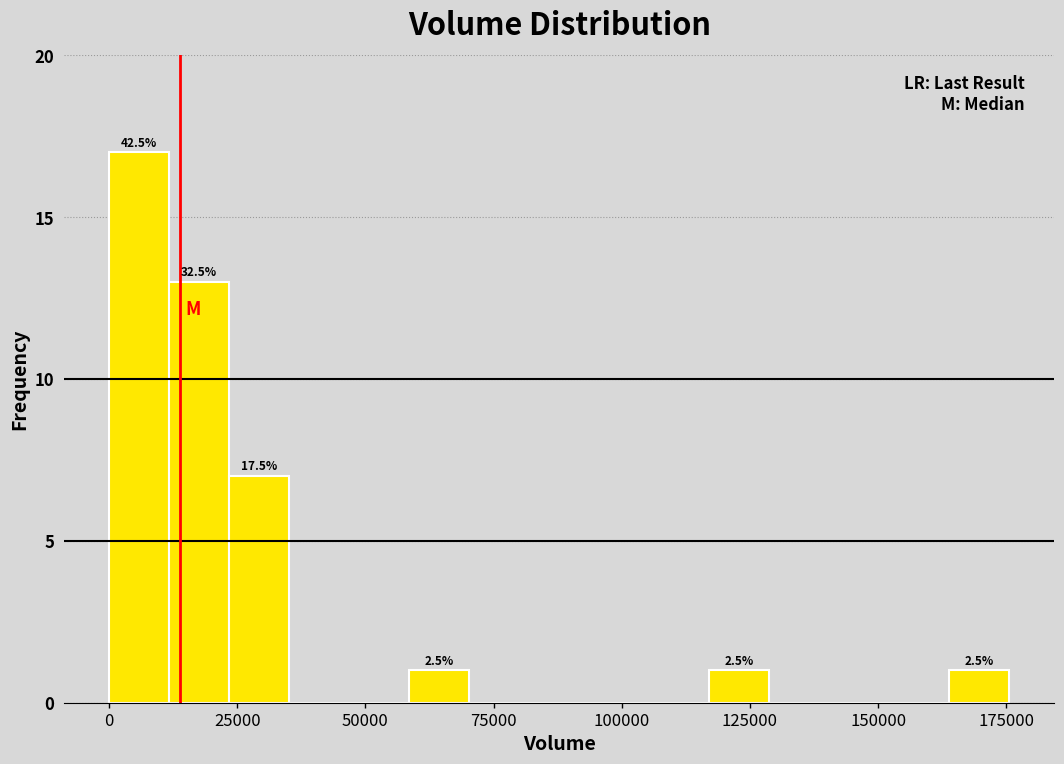

Around what value on the x-axis is the tallest bar? Give the approximate position of its centre, as read against the axis.

5000